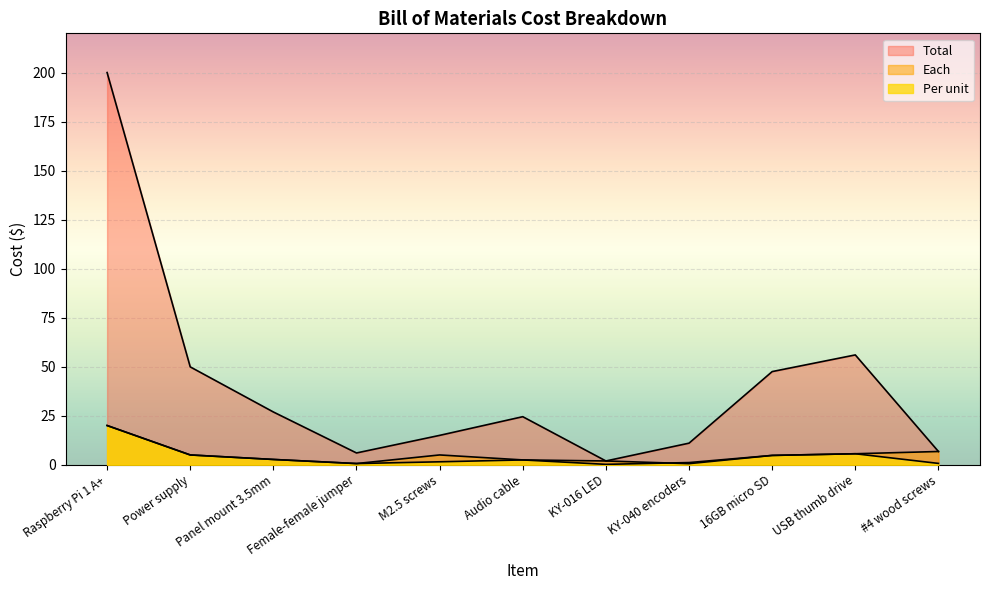

The value of Per unit at Female-female jumper is 3.5. True or false?

False